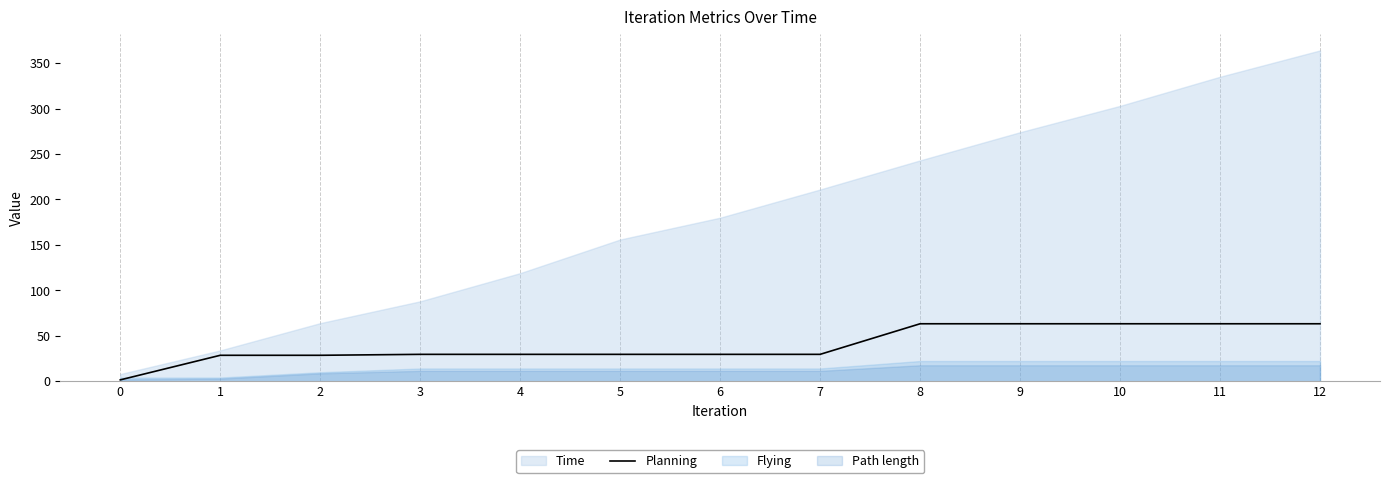

List the labels in order of value, smallest first.

0, 1, 2, 3, 4, 5, 6, 7, 8, 9, 10, 11, 12